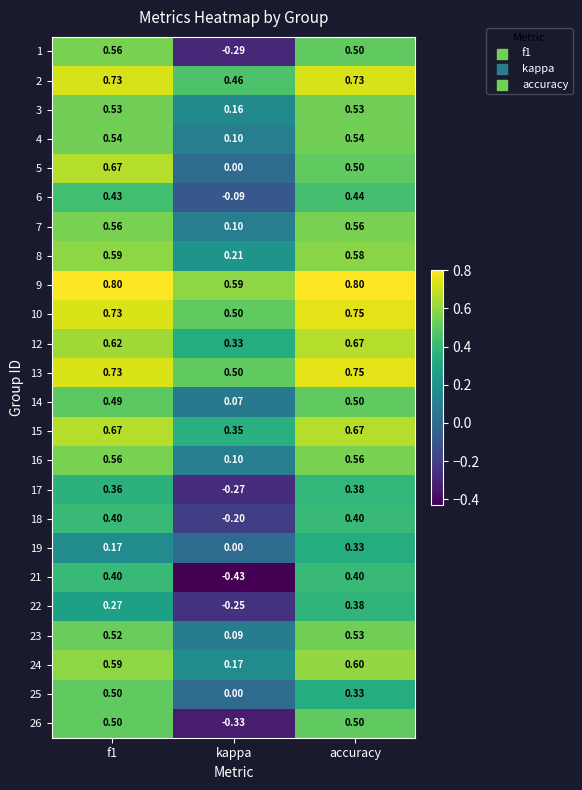

Is the value of 21 at f1 greater than the value of 4 at f1?

No